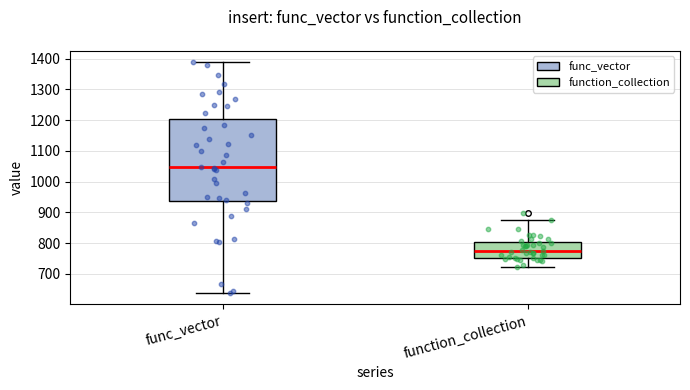

Reading left to right, transcribe this box plot: for each box, give where its median line is, the range the box spans, and where its two whiskers end, as read against the y-axis. The values are not printed on the chart, so give them approximately, as read against the axis.

func_vector: median 1050, box 940 to 1200, whiskers 640 to 1390
function_collection: median 770, box 750 to 800, whiskers 720 to 870